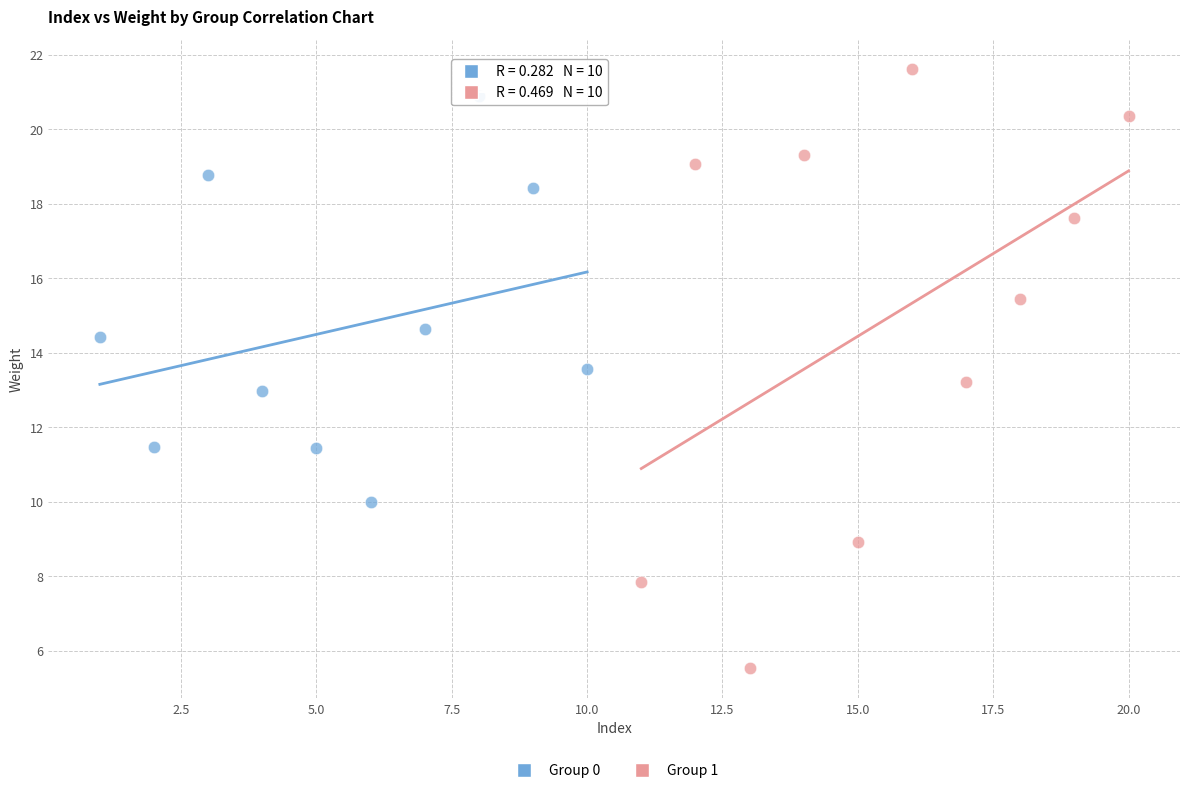

Which series has the widest spread of Y values?

Group 1